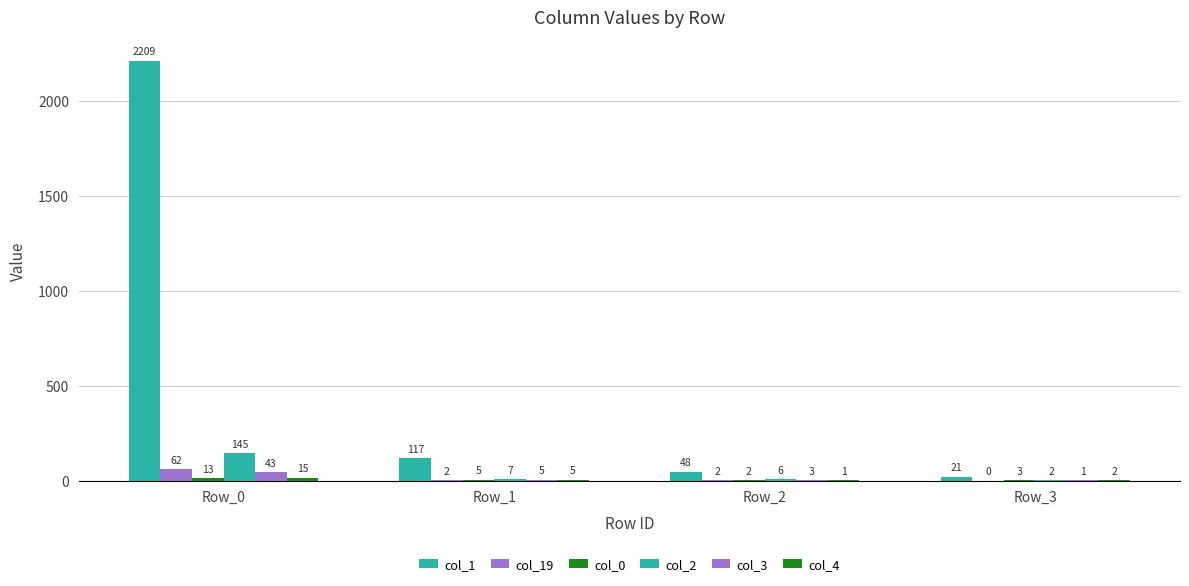

What is the difference between the second highest and second lowest values in the col_2 series?

1